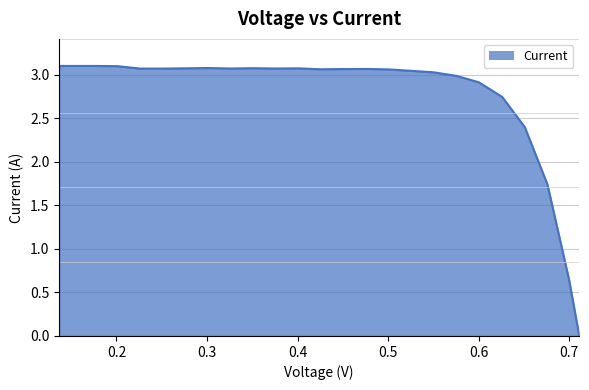

The chart shows a value of 1.7 at 0.6758. True or false?

True